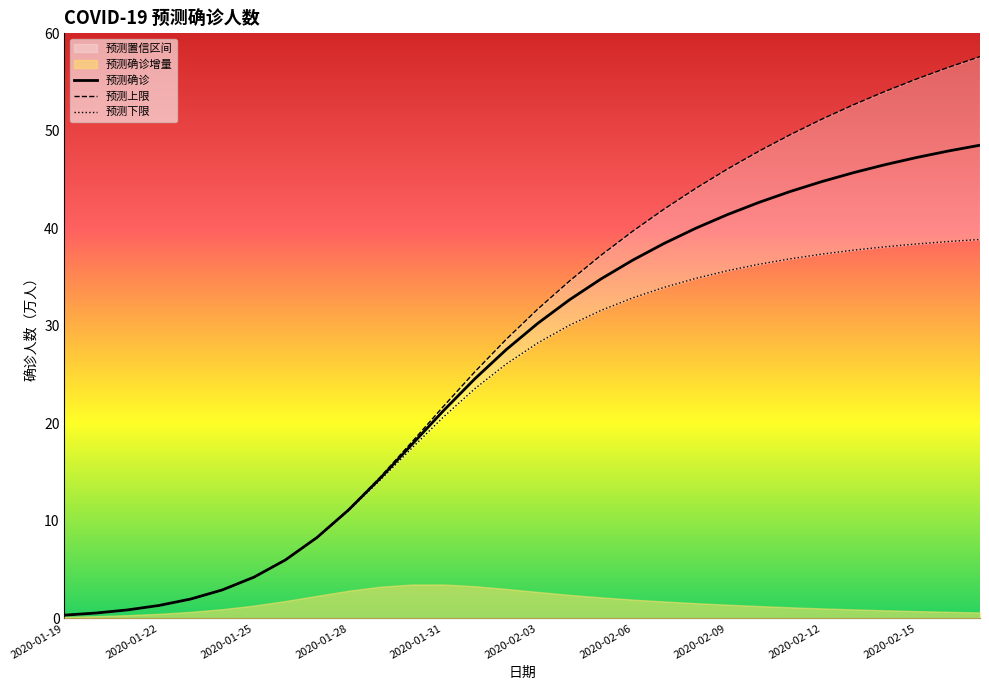

Is it true that 预测确诊 equals 47.3 at 2020-02-15?

True